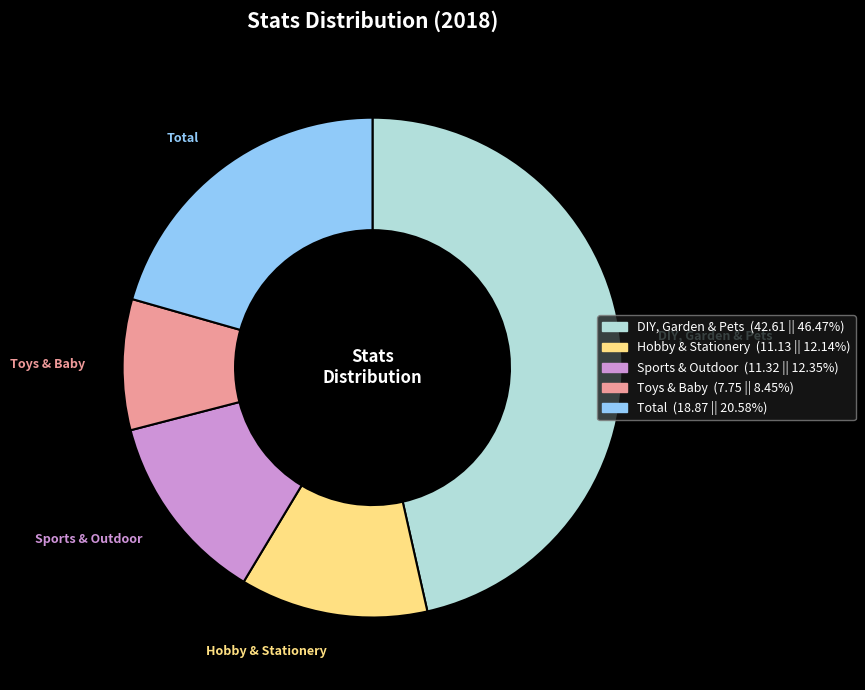

Does any single category account for the majority?

No